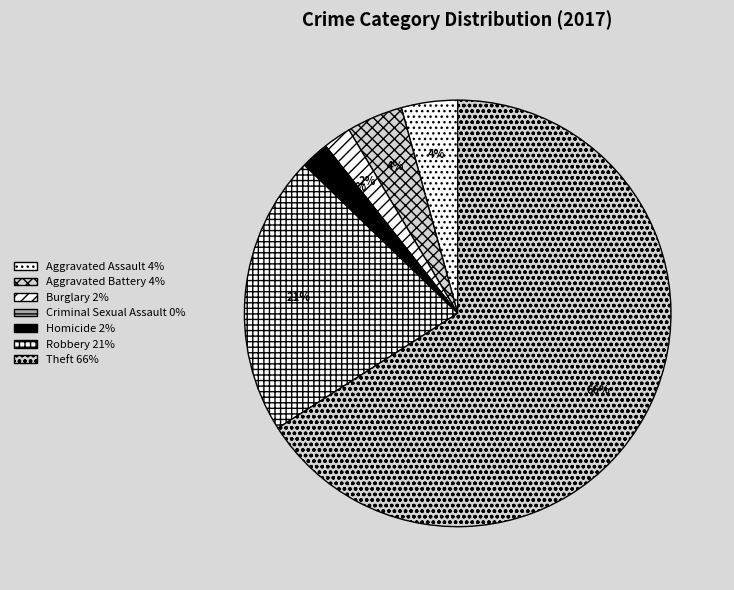

What is the smallest slice in the pie chart?

Criminal Sexual Assault